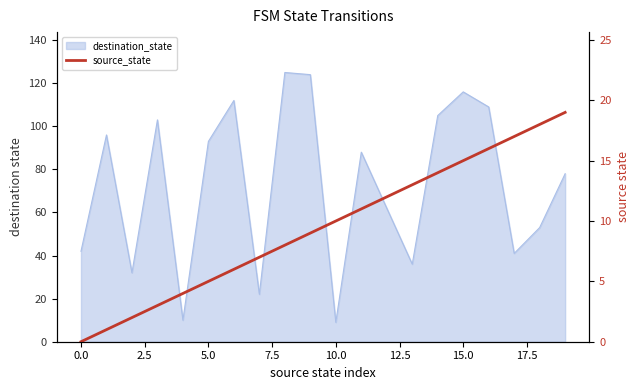

Approximately how many times larger is the value at 12 compared to 12.5?

2.0